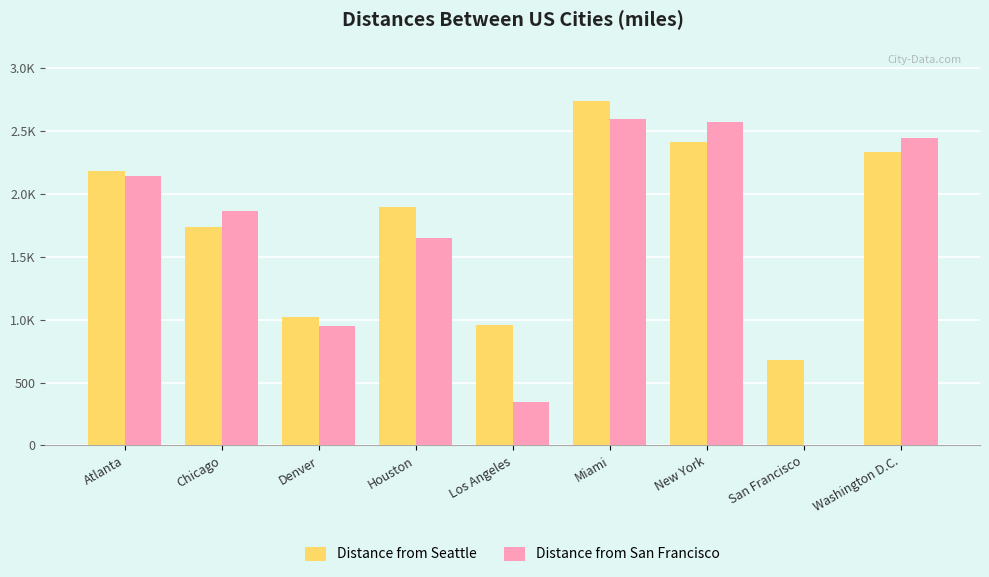

What are all the series names shown in the legend?

Distance from Seattle, Distance from San Francisco